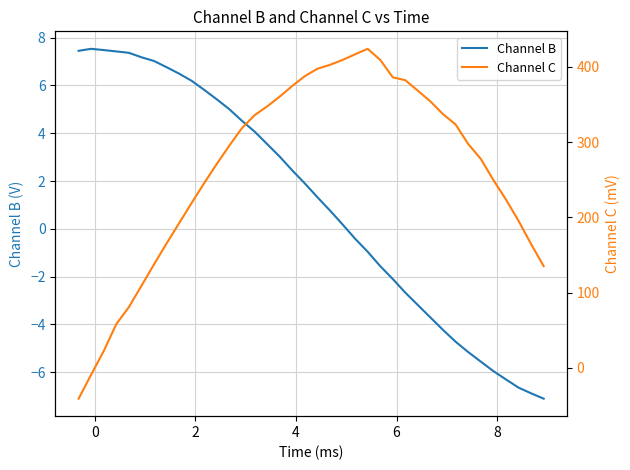

Reading left to right, what are all the values shown in this chart?

Channel B: 7.4	7.5	7.5	7.4	7.4	7.2	7.0	6.8	6.5	6.2	5.8	5.4	5.0	4.5	4.1	3.5	3.0	2.4	1.9	1.3	0.8	0.2	-0.4	-1.0	-1.6	-2.1	-2.7	-3.2	-3.7	-4.2	-4.7	-5.2	-5.6	-6.0	-6.3	-6.6	-6.9	-7.1
Channel C: -41.1	-9.2	22.2	58.0	80.6	108.9	137.5	165.3	192.3	219.2	245.7	271.2	295.6	318.7	335.8	347.5	360.5	374.8	387.7	397.6	402.8	409.3	416.8	424.1	409.3	386.2	382.3	368.3	354.0	337.1	323.4	297.4	277.7	249.6	223.7	195.4	164.5	135.1